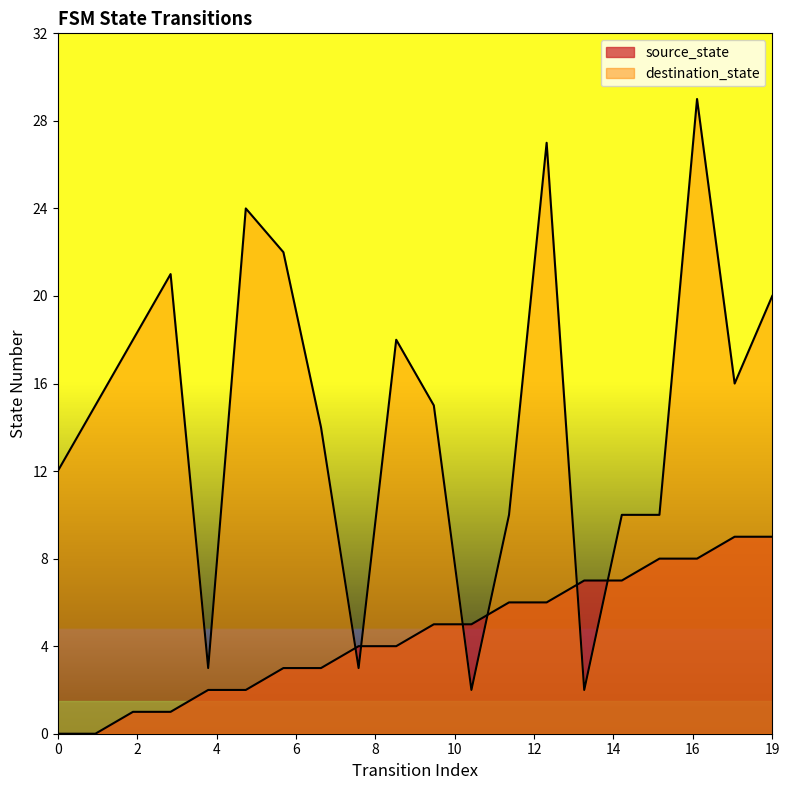

How many interior local valleys does the destination_state series have?

5